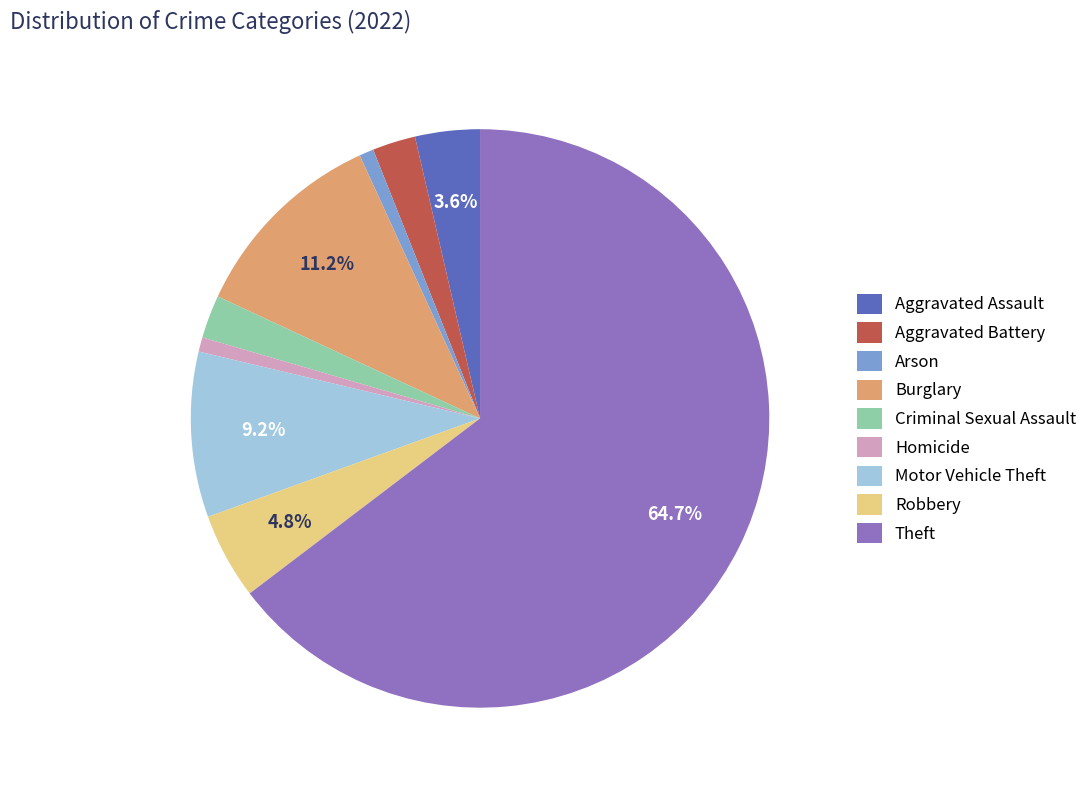

How many segments does this pie chart have?

9